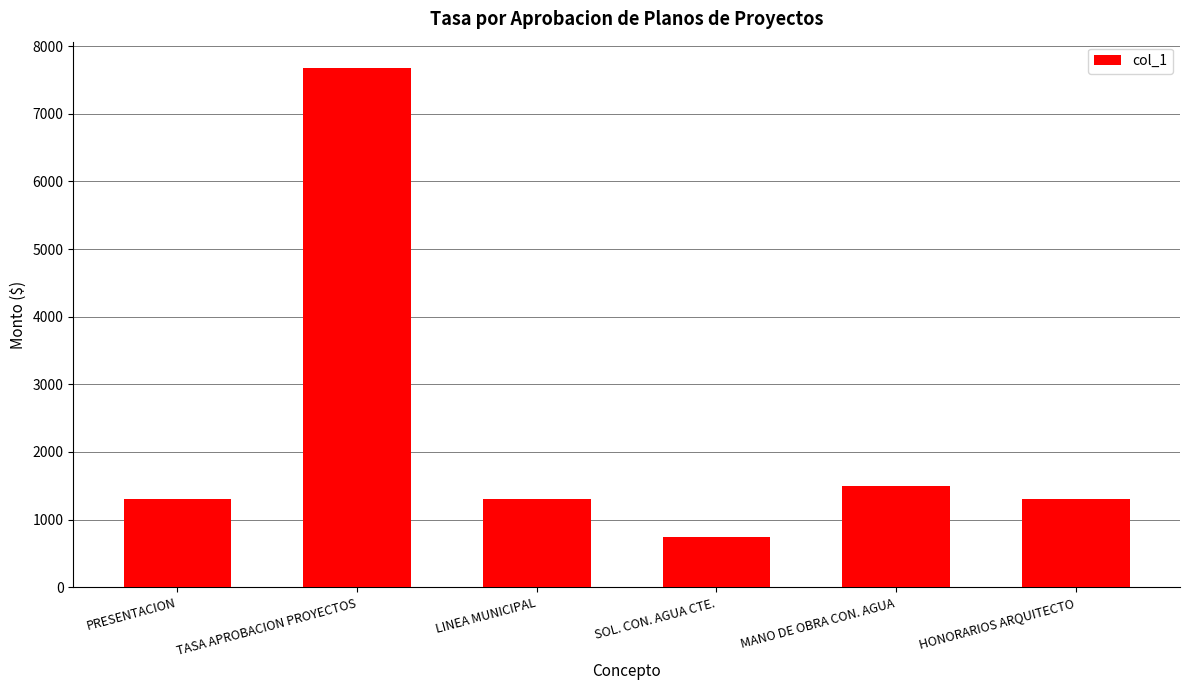

Reading left to right, list all the values displayed in this chart.

1300	7682	1300	750	1500	1300